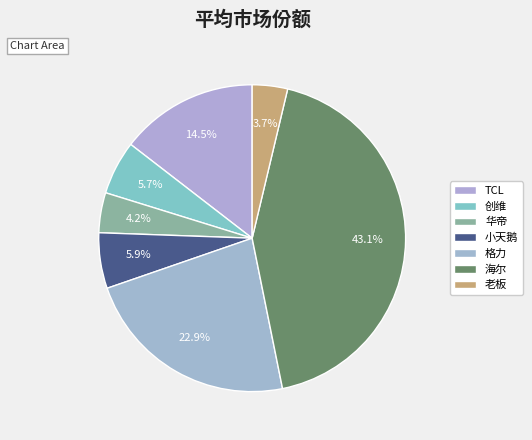

Which slice is the smallest?

老板